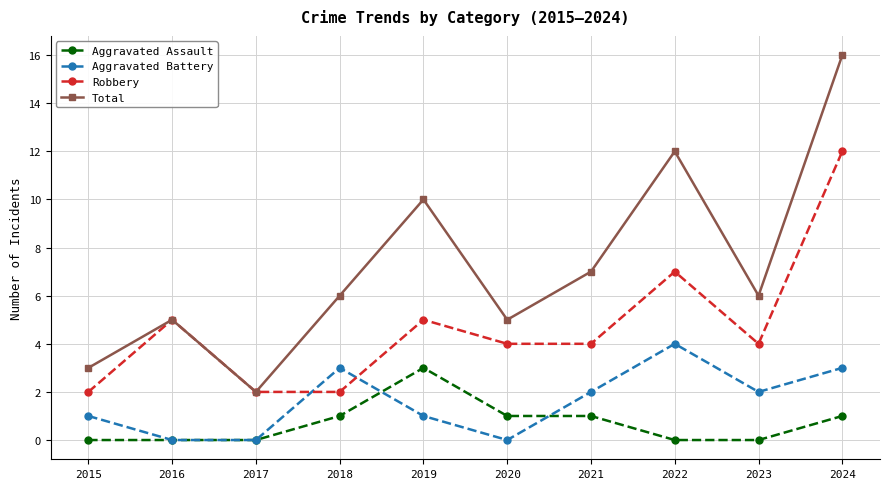

How many categories are shown in the chart?

10